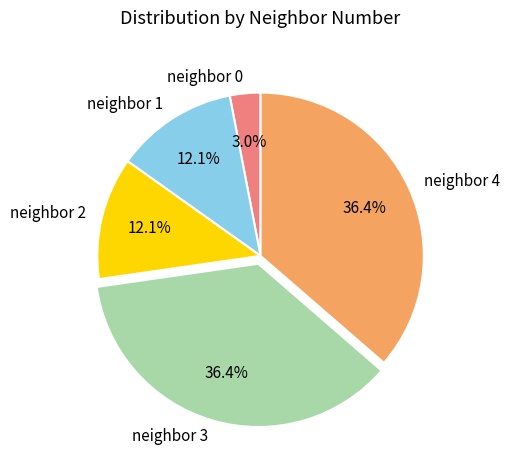

What portion of the pie excludes neighbor 2?

87.9%